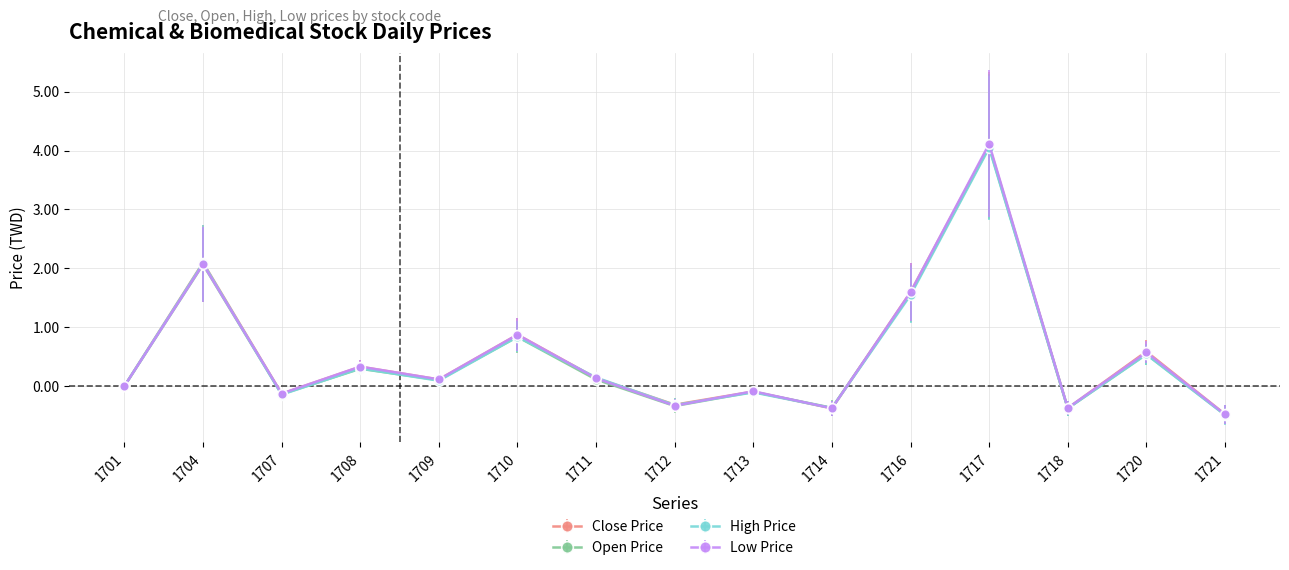

True or false: High Price has more than 2 interior local peaks.

True